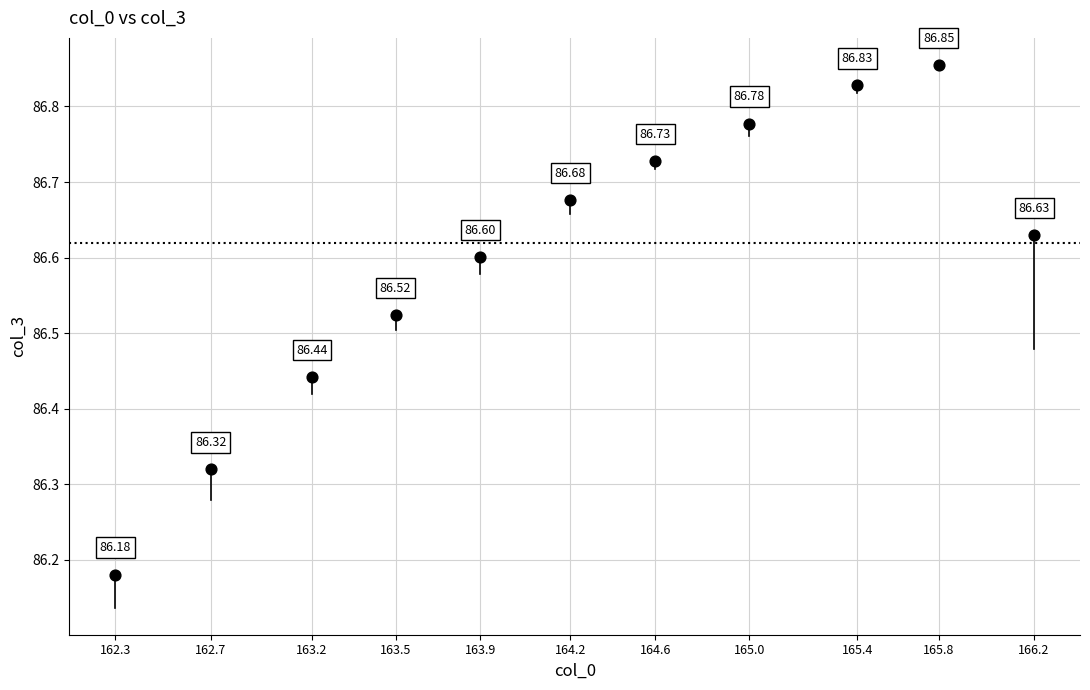

What is the range of Y values (max minus min)?

0.7